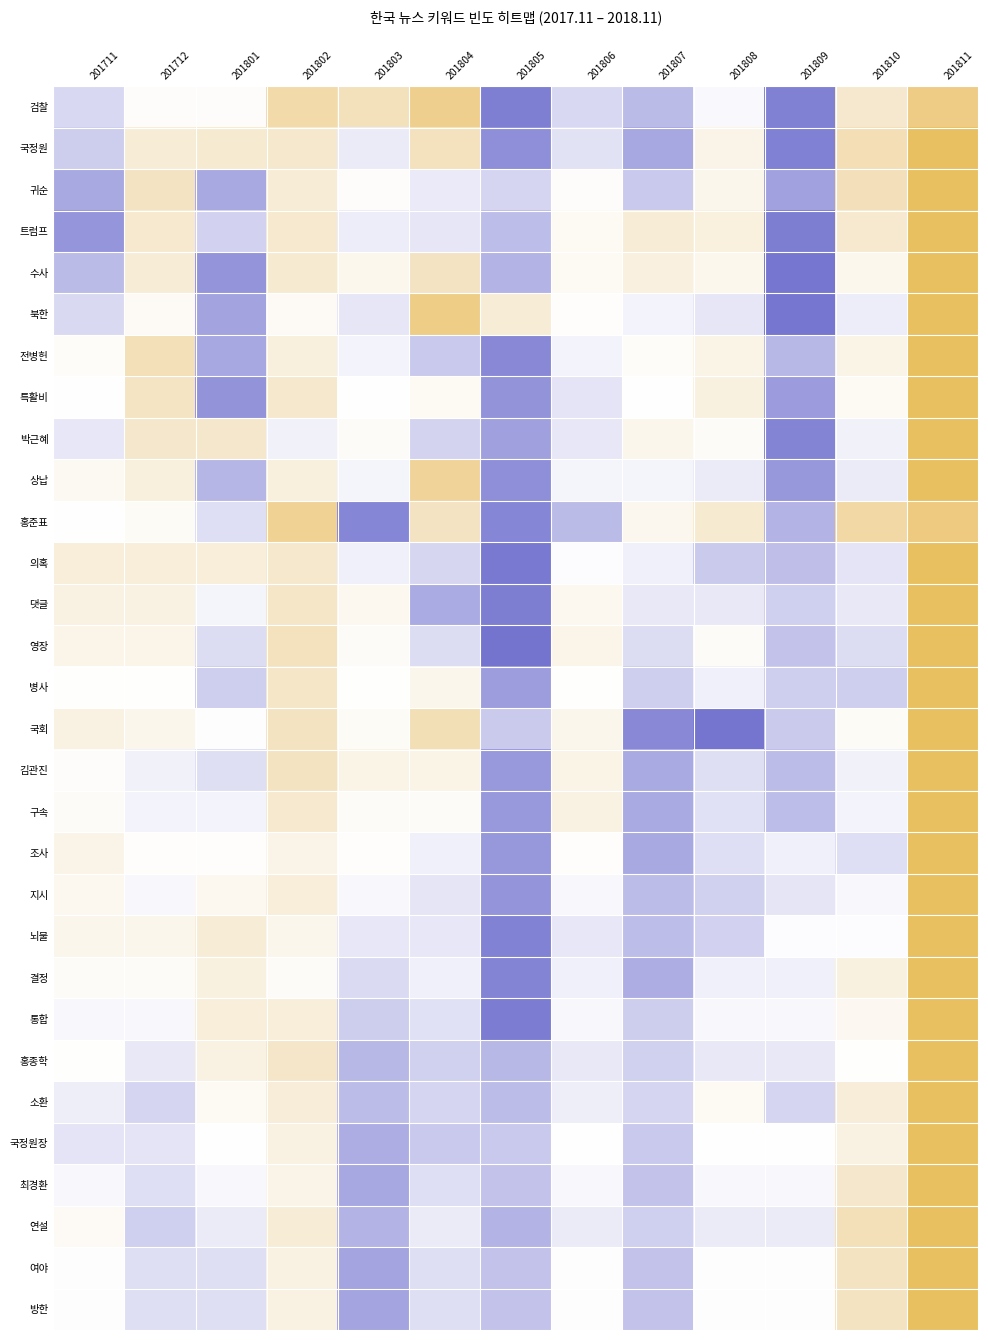

What is the spread (max minus min) of values at 201809?

1.8